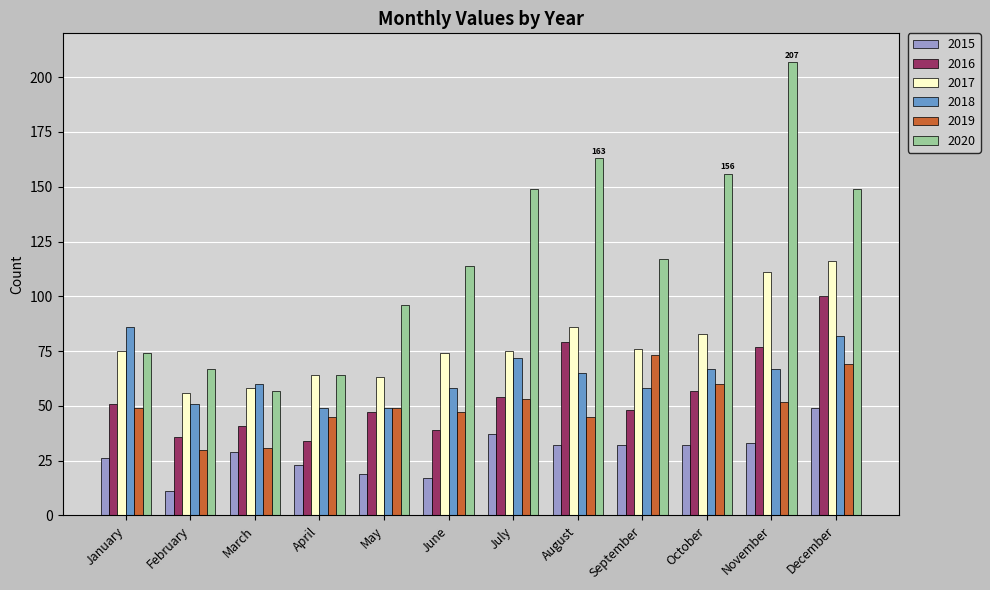

Reading left to right, extract all data points from this chart.

2015: 26	11	29	23	19	17	37	32	32	32	33	49
2016: 51	36	41	34	47	39	54	79	48	57	77	100
2017: 75	56	58	64	63	74	75	86	76	83	111	116
2018: 86	51	60	49	49	58	72	65	58	67	67	82
2019: 49	30	31	45	49	47	53	45	73	60	52	69
2020: 74	67	57	64	96	114	149	163	117	156	207	149